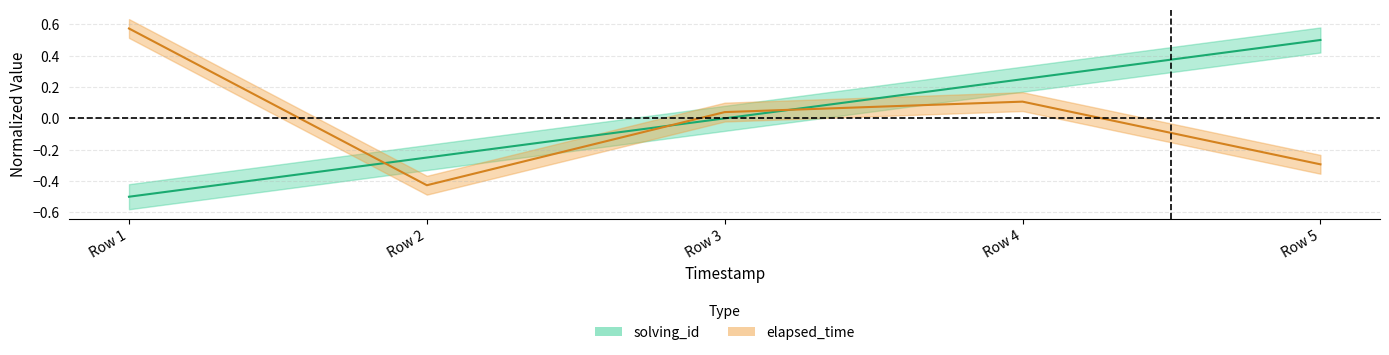

How many lines are shown in the chart?

2